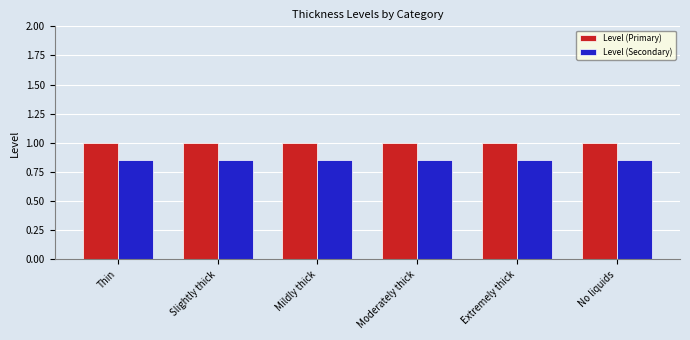

What is the maximum value shown in the chart?

1.0